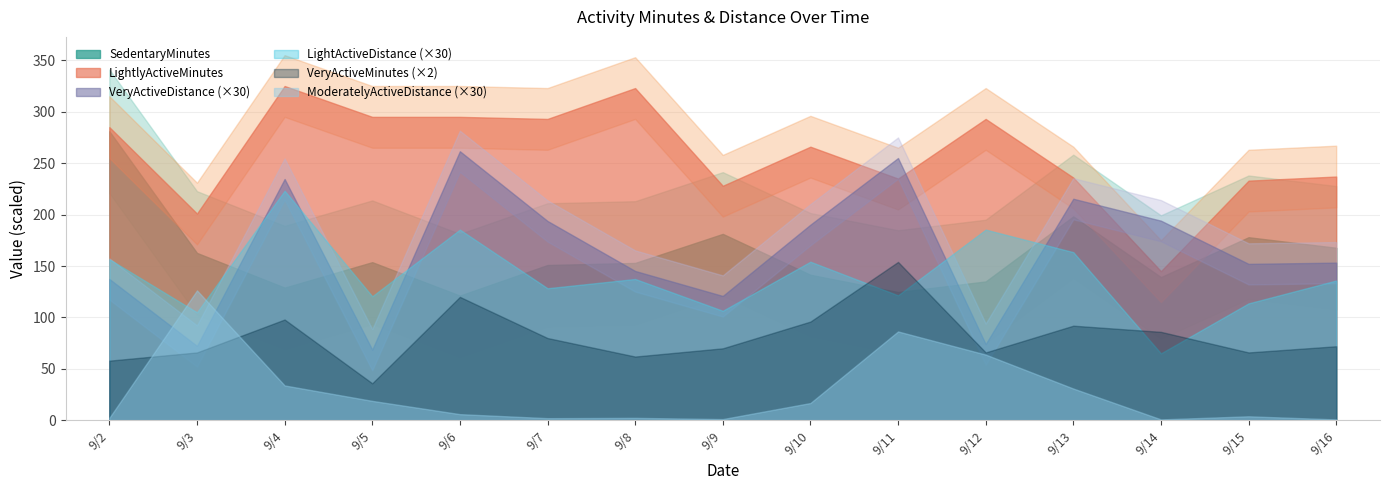

Reading right to left, transcribe all the data shown in this chart.

SedentaryMinutes: 9/16=671.0	9/15=712.0	9/14=557.0	9/13=793.0	9/12=540.0	9/11=499.0	9/10=566.0	9/9=725.0	9/8=612.0	9/7=604.0	9/6=485.0	9/5=615.0	9/4=516.0	9/3=651.0	9/2=1124.0
LightlyActiveMinutes: 9/16=237.0	9/15=233.0	9/14=145.0	9/13=236.0	9/12=293.0	9/11=235.0	9/10=266.0	9/9=228.0	9/8=323.0	9/7=293.0	9/6=295.0	9/5=295.0	9/4=325.0	9/3=201.0	9/2=285.0
VeryActiveMinutes: 9/16=36.0	9/15=33.0	9/14=43.0	9/13=46.0	9/12=33.0	9/11=77.0	9/10=48.0	9/9=35.0	9/8=31.0	9/7=40.0	9/6=60.0	9/5=18.0	9/4=49.0	9/3=33.0	9/2=29.0
LightActiveDistance: 9/16=4.5	9/15=3.8	9/14=2.2	9/13=5.4	9/12=6.2	9/11=4.1	9/10=5.1	9/9=3.5	9/8=4.6	9/7=4.3	9/6=6.2	9/5=4.0	9/4=7.4	9/3=3.5	9/2=5.2
VeryActiveDistance: 9/16=5.1	9/15=5.1	9/14=6.5	9/13=7.2	9/12=2.5	9/11=8.5	9/10=6.3	9/9=4.0	9/8=4.8	9/7=6.5	9/6=8.7	9/5=2.3	9/4=7.8	9/3=2.4	9/2=4.6
ModeratelyActiveDistance: 9/16=0.0	9/15=0.1	9/14=0.0	9/13=1.0	9/12=2.1	9/11=2.9	9/10=0.6	9/9=0.0	9/8=0.1	9/7=0.1	9/6=0.2	9/5=0.6	9/4=1.1	9/3=4.2	9/2=0.1